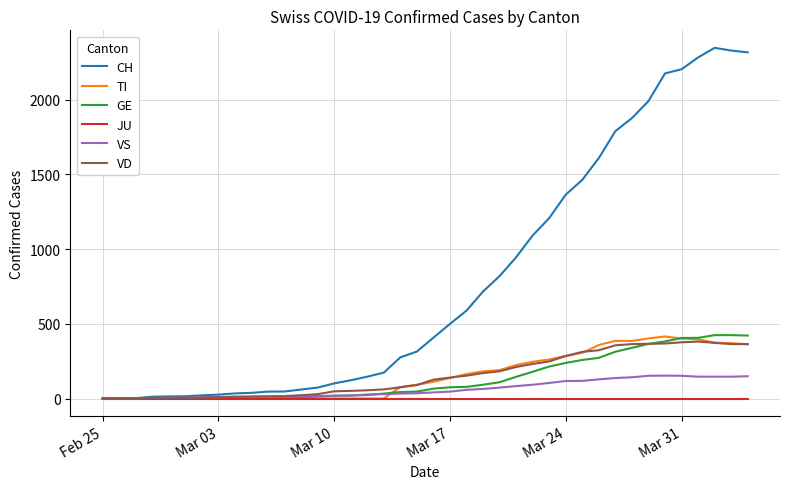

Which series has the largest total across all categories?

CH